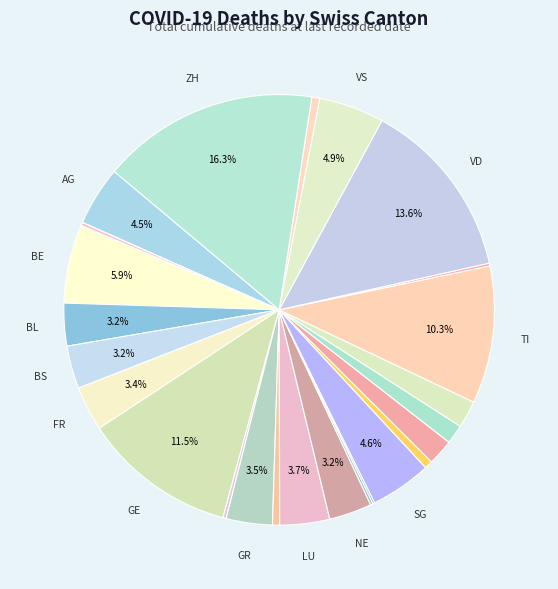

To the nearest percent, what is the average slice percentage?

4%